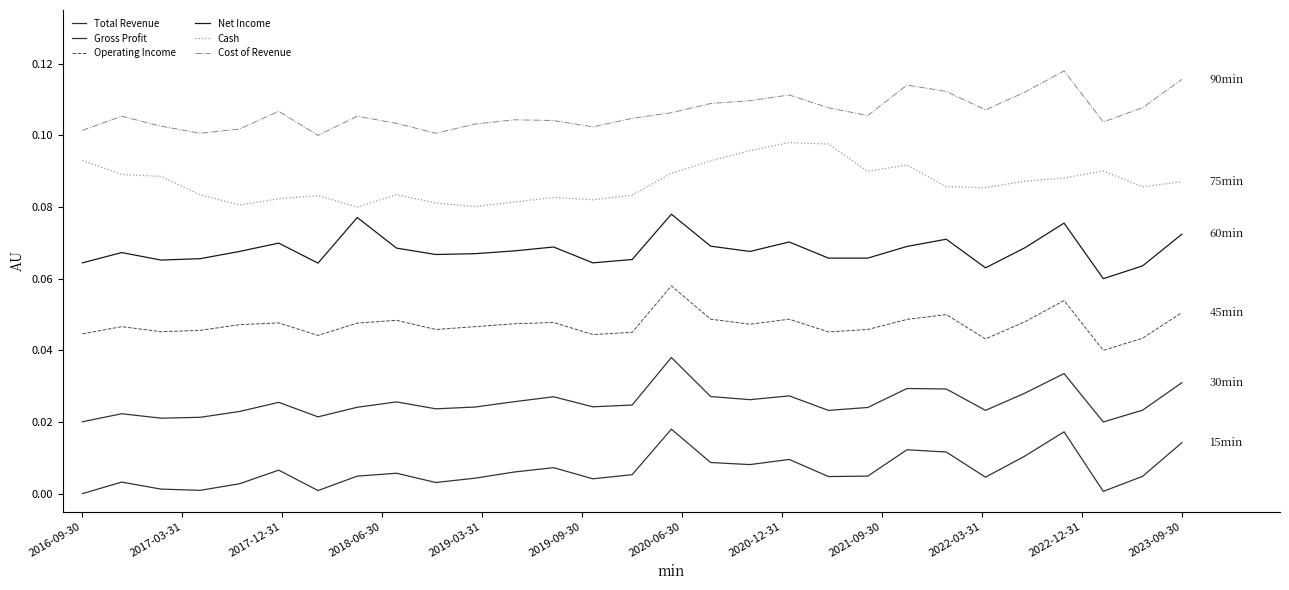

True or false: Cash has more than 0 interior local peaks.

True